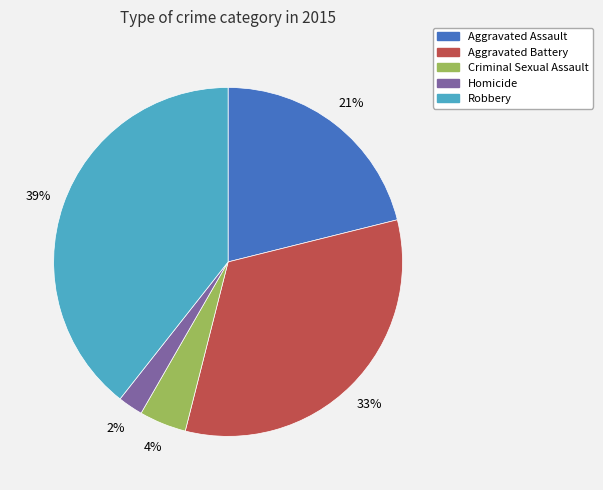

How many segments does this pie chart have?

5